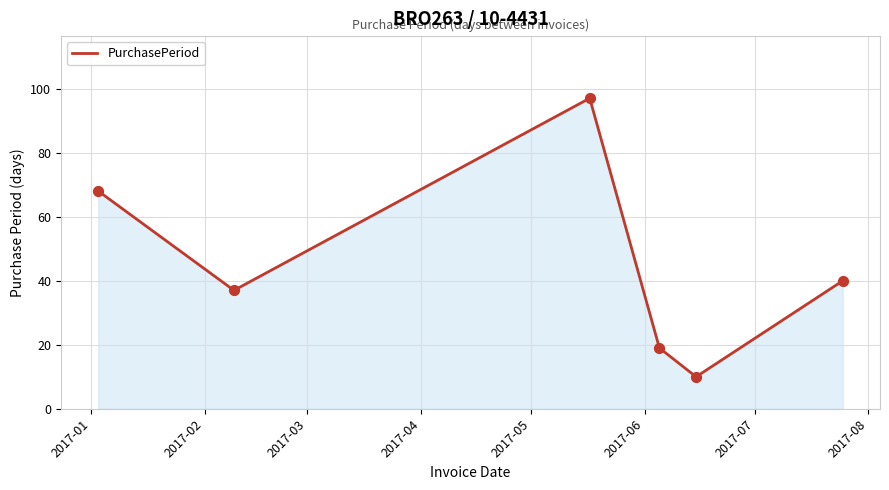

True or false: the data has more than 1 interior local peaks.

False